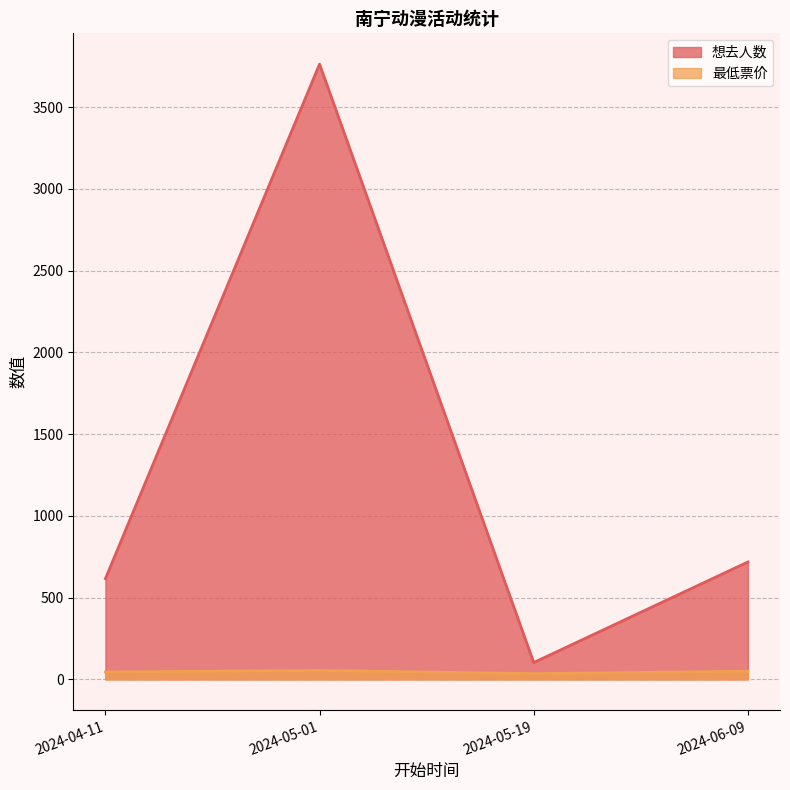

How many lines are shown in the chart?

2